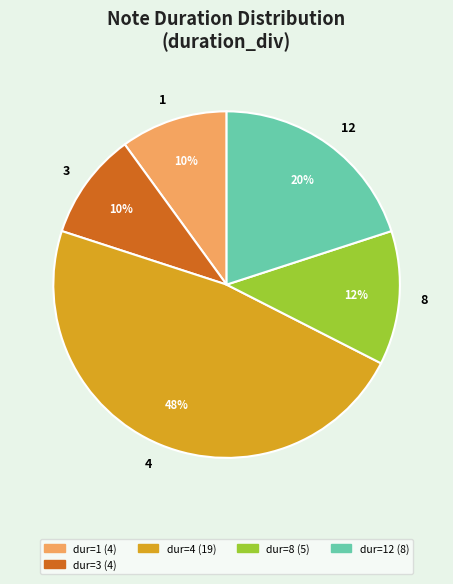

Approximately how many times larger is the value at 3 compared to 8?

0.8